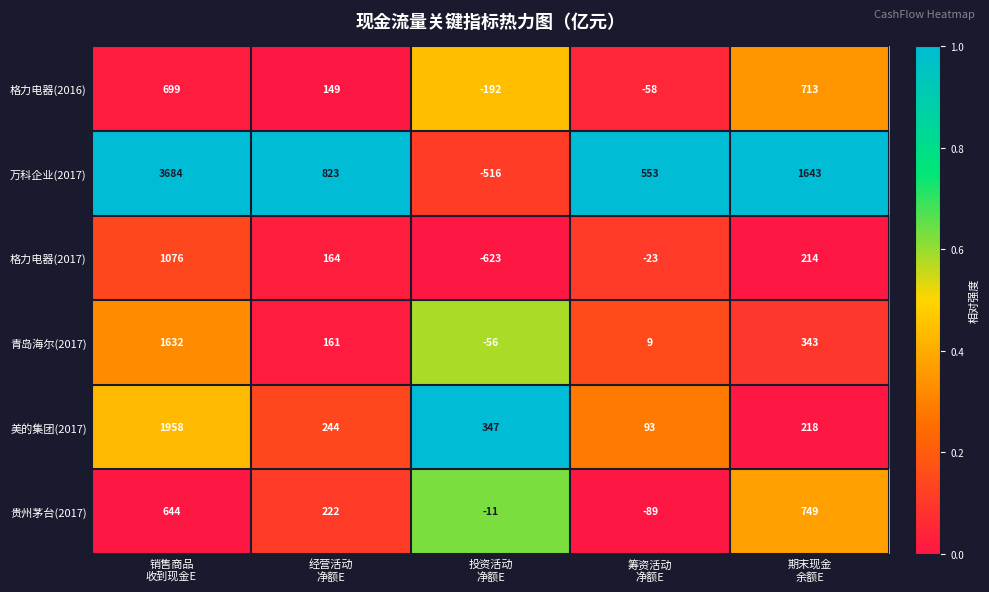

What is the maximum value shown in the chart?

3684